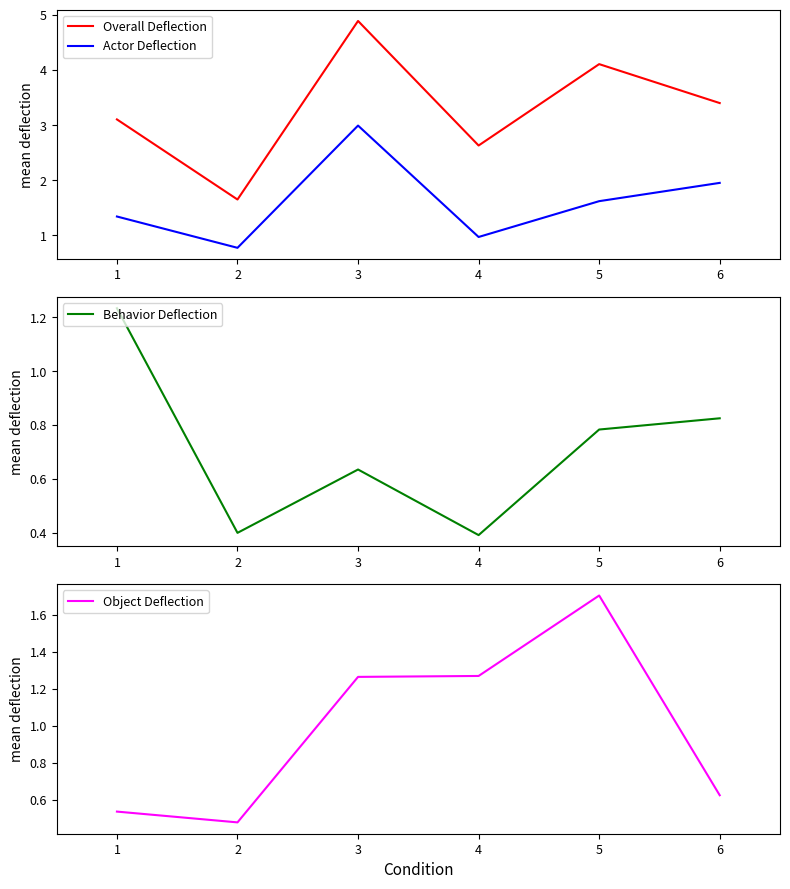

True or false: Object Deflection and Actor Deflection cross at least once.

True